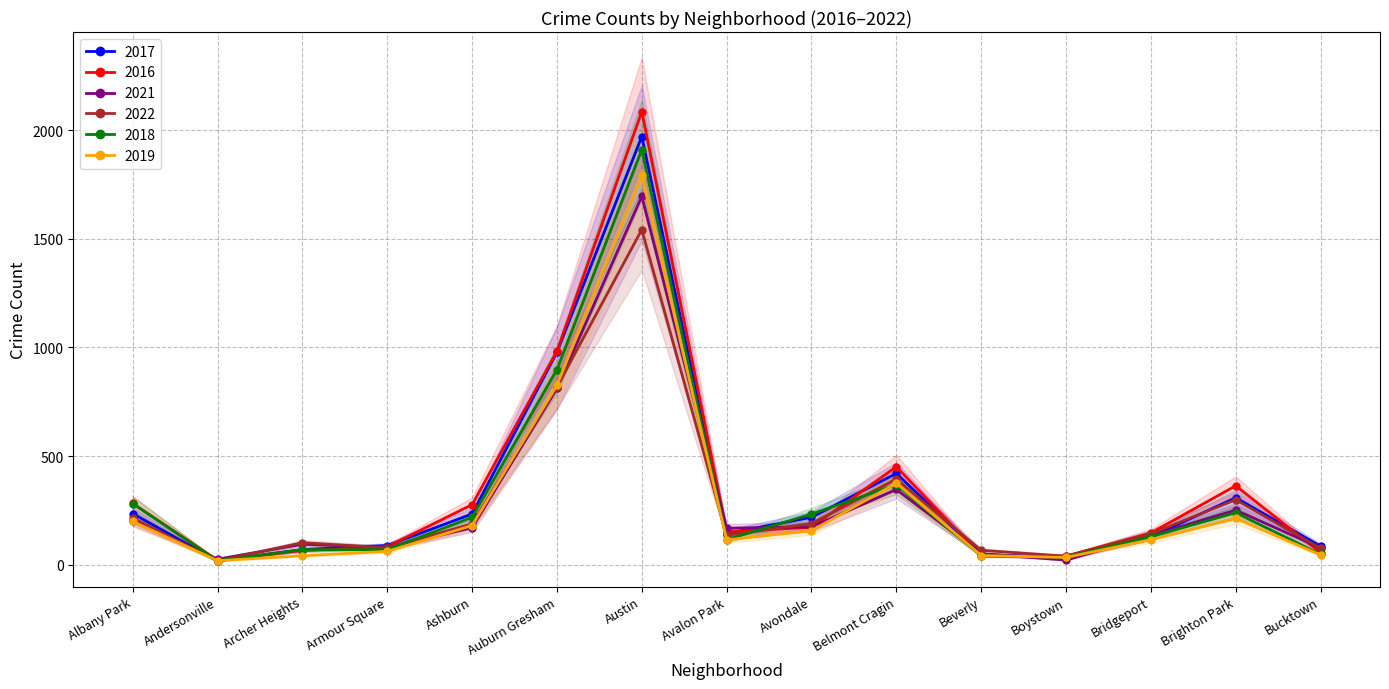

How many intersections are there between 2018 and 2017?

4